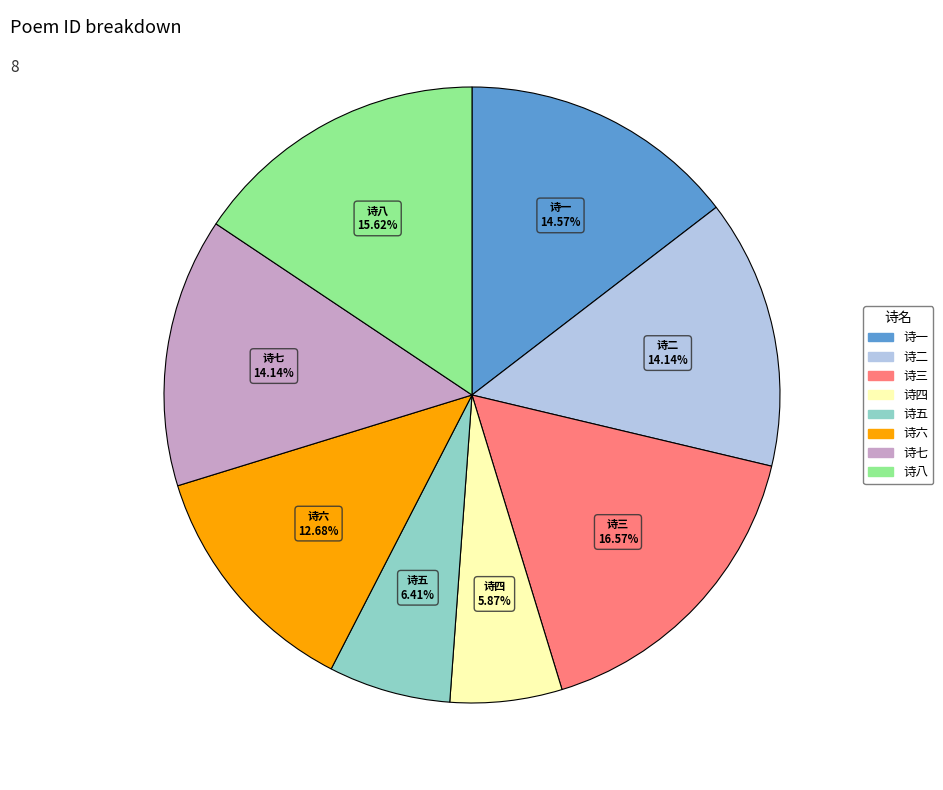

Is there any slice that represents more than half of the pie?

No